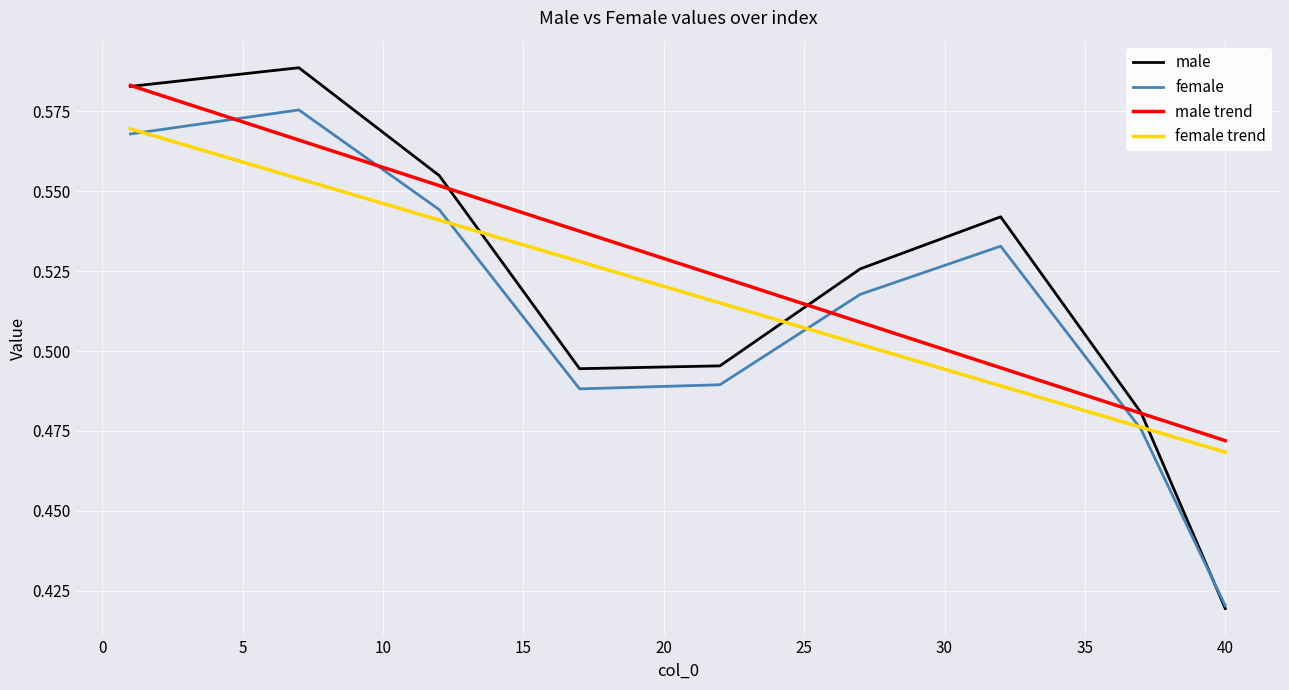

Which category has the lowest value in the male trend series?

40